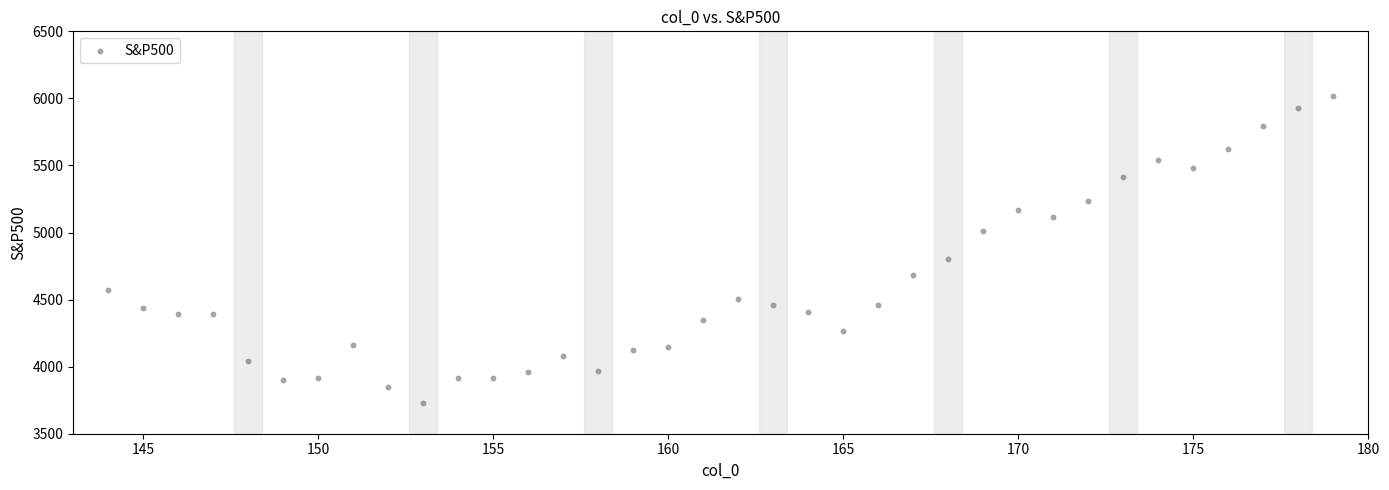

What Y value in the scatter plot is closest to 4871?

4804.5